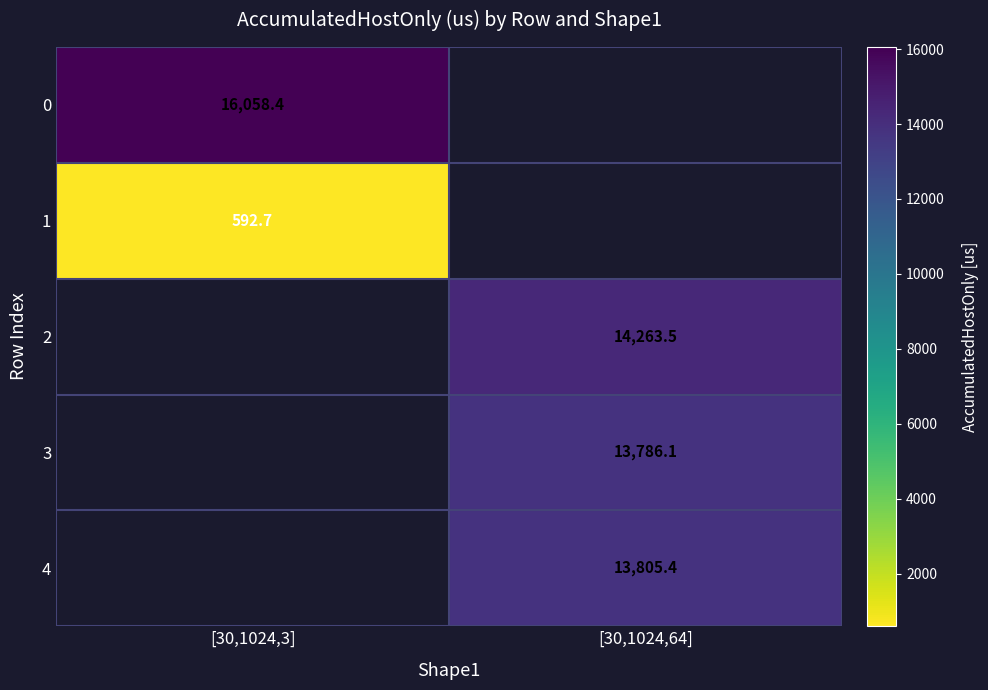

List the labels in order of 4 value, smallest first.

[30,1024,3], [30,1024,64]